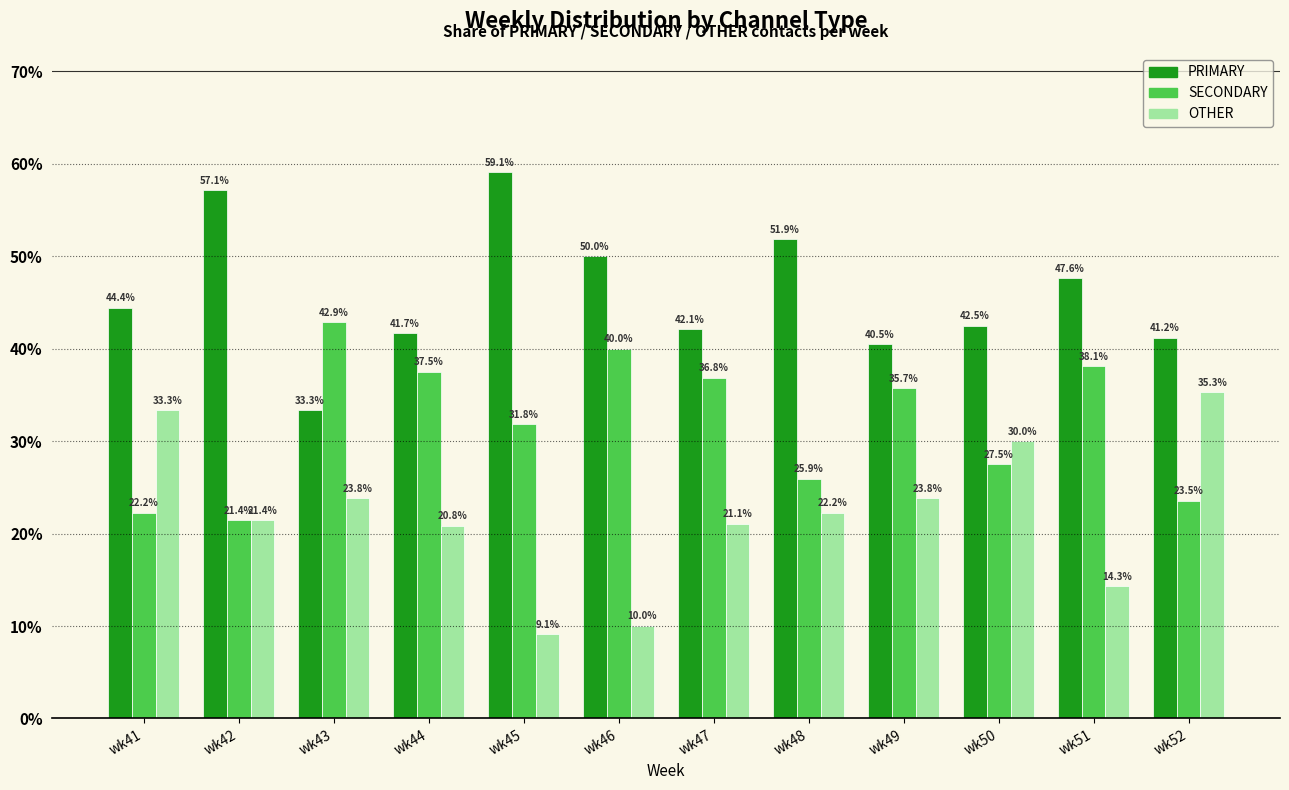

What is the value of the OTHER bar at the 8th from the left?

22.2